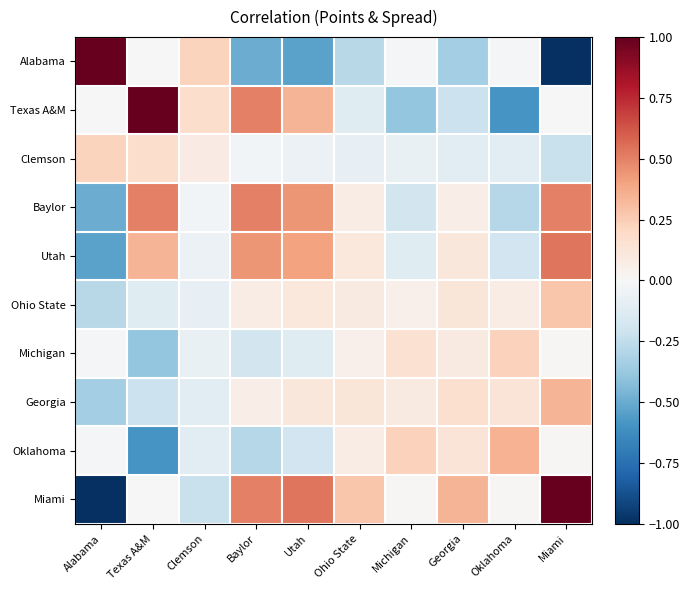

Between Utah and Clemson, which is larger?

Clemson